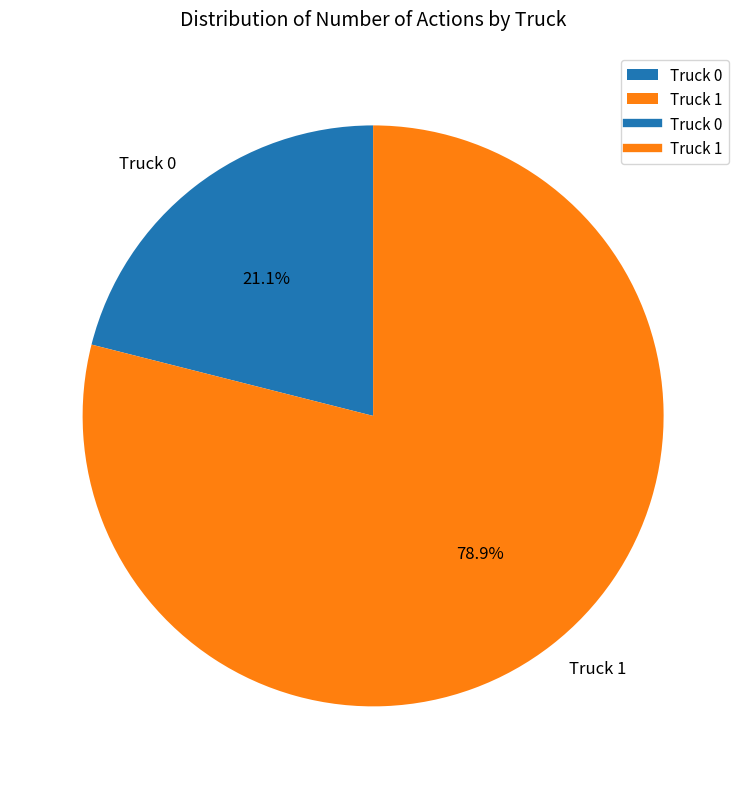

To the nearest percent, what is the difference between the Truck 0 and Truck 1 slice percentages?

58%